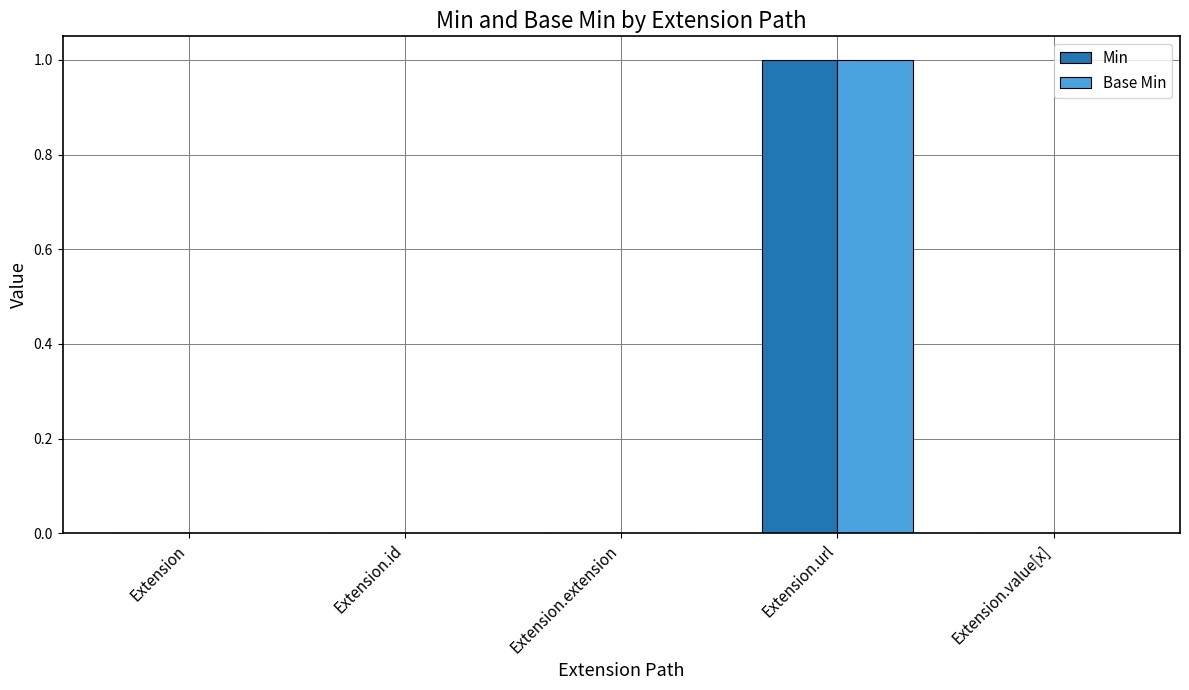

At which category is the sum across all series the highest?

Extension.url